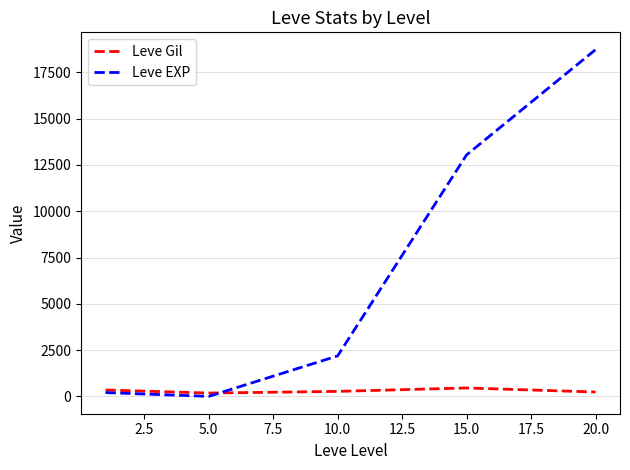

What is the maximum value for Leve EXP?

18720.0